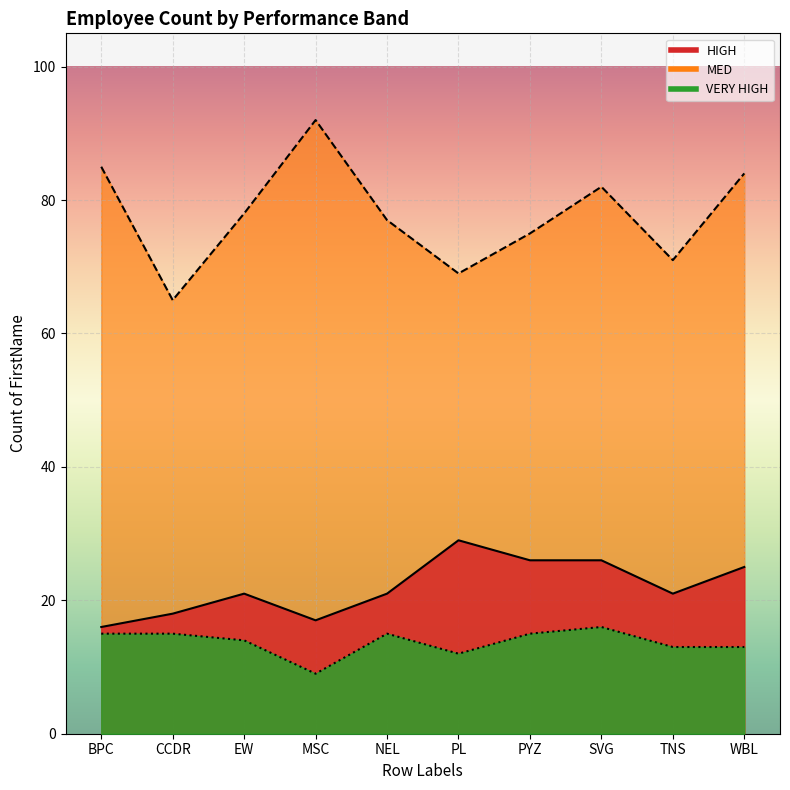

True or false: MED and HIGH intersect in this chart.

False